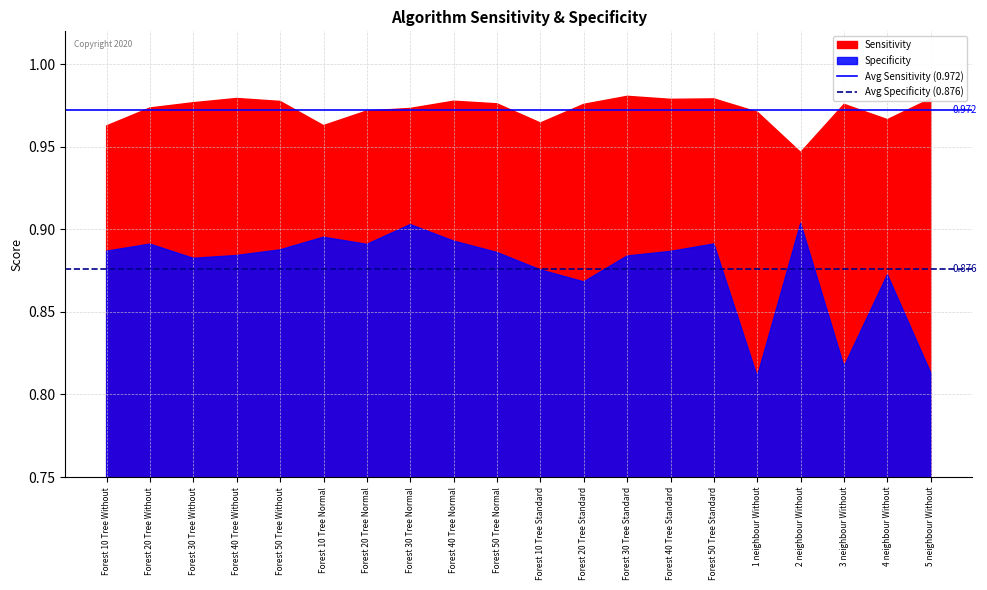

At which category does the chart reach its minimum across all series?

Forest 10 Tree Without